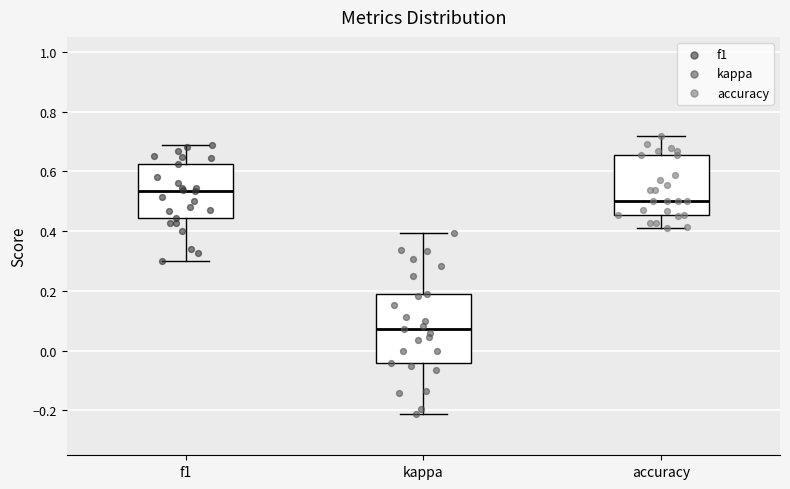

Reading left to right, transcribe this box plot: for each box, give where its median line is, the range the box spans, and where its two whiskers end, as read against the y-axis. The values are not printed on the chart, so give them approximately, as read against the axis.

f1: median 0.54, box 0.44 to 0.62, whiskers 0.30 to 0.68
kappa: median 0.08, box -0.04 to 0.20, whiskers -0.22 to 0.40
accuracy: median 0.50, box 0.46 to 0.66, whiskers 0.42 to 0.72